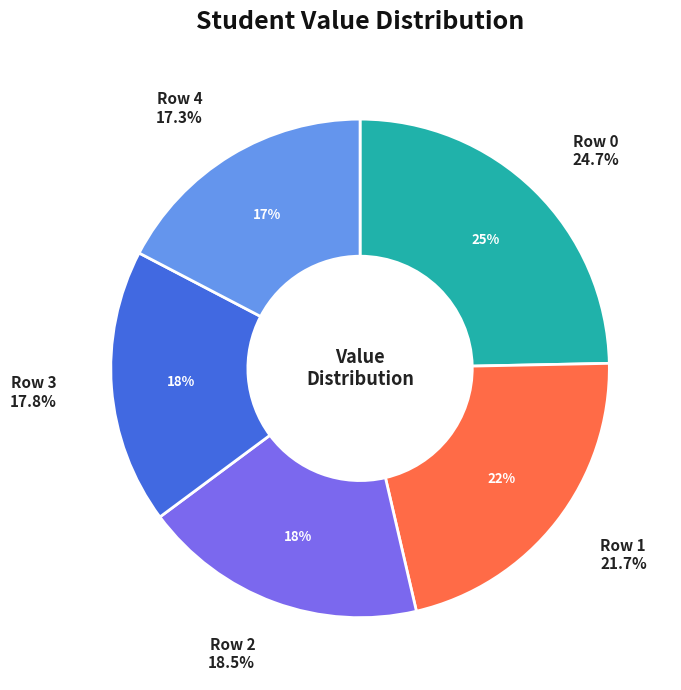

What is the smallest slice in the pie chart?

4